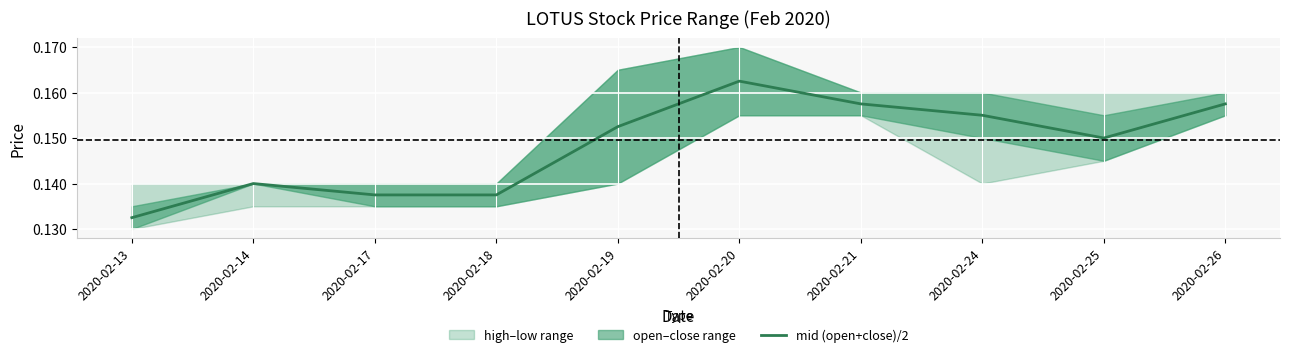

Is it true that the value at 2020-02-13 is 0.2?

False